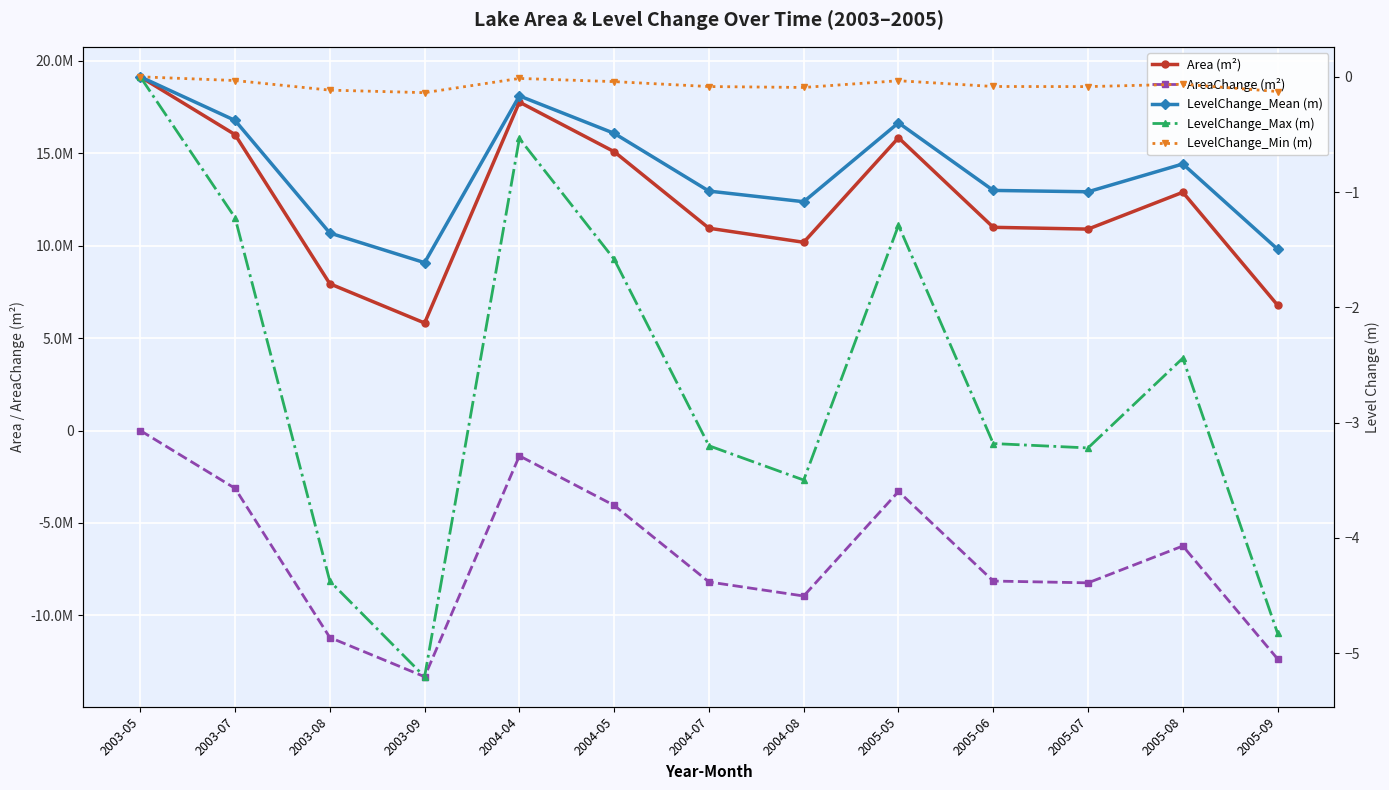

True or false: Area (m²) and LevelChange_Max (m) intersect in this chart.

False